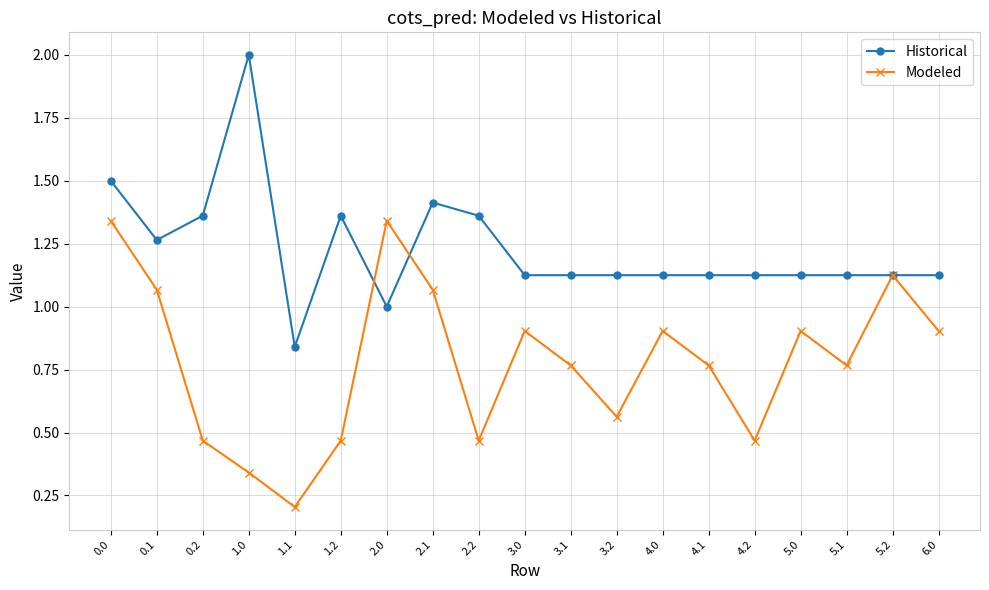

Where is the first local maximum for Historical?

1.0